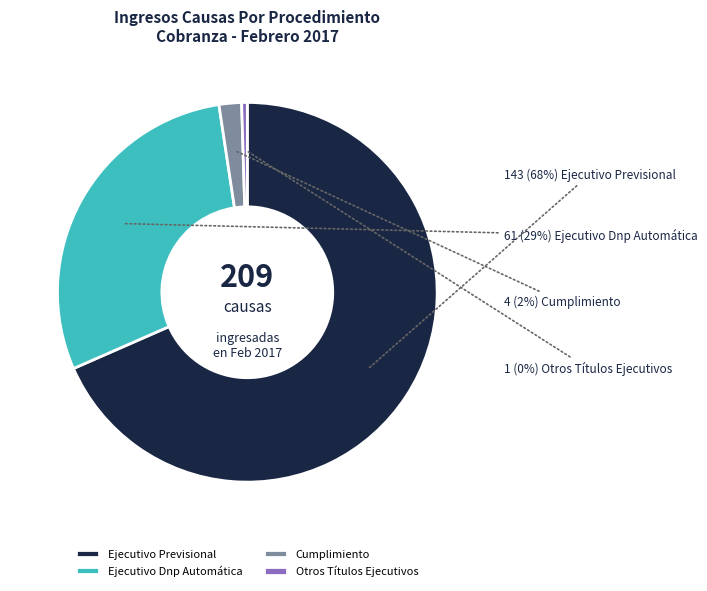

To the nearest percent, what is the average slice percentage?

25%